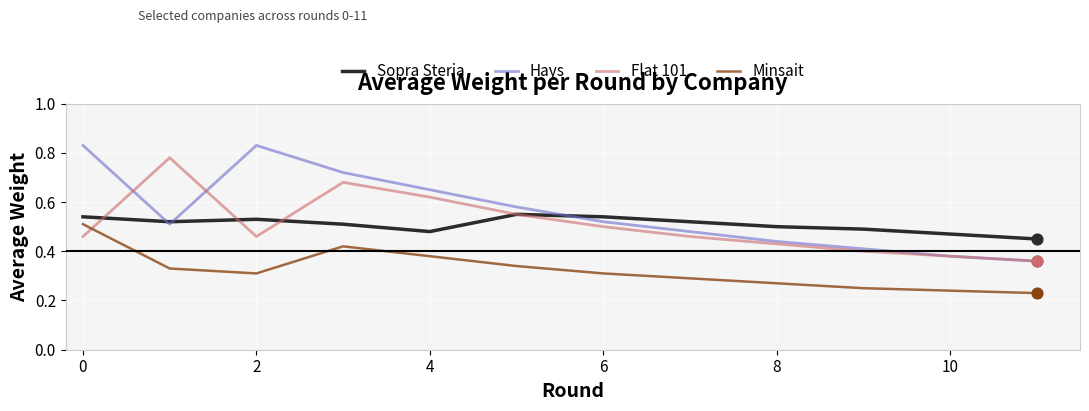

Which series has the widest spread of values?

Hays